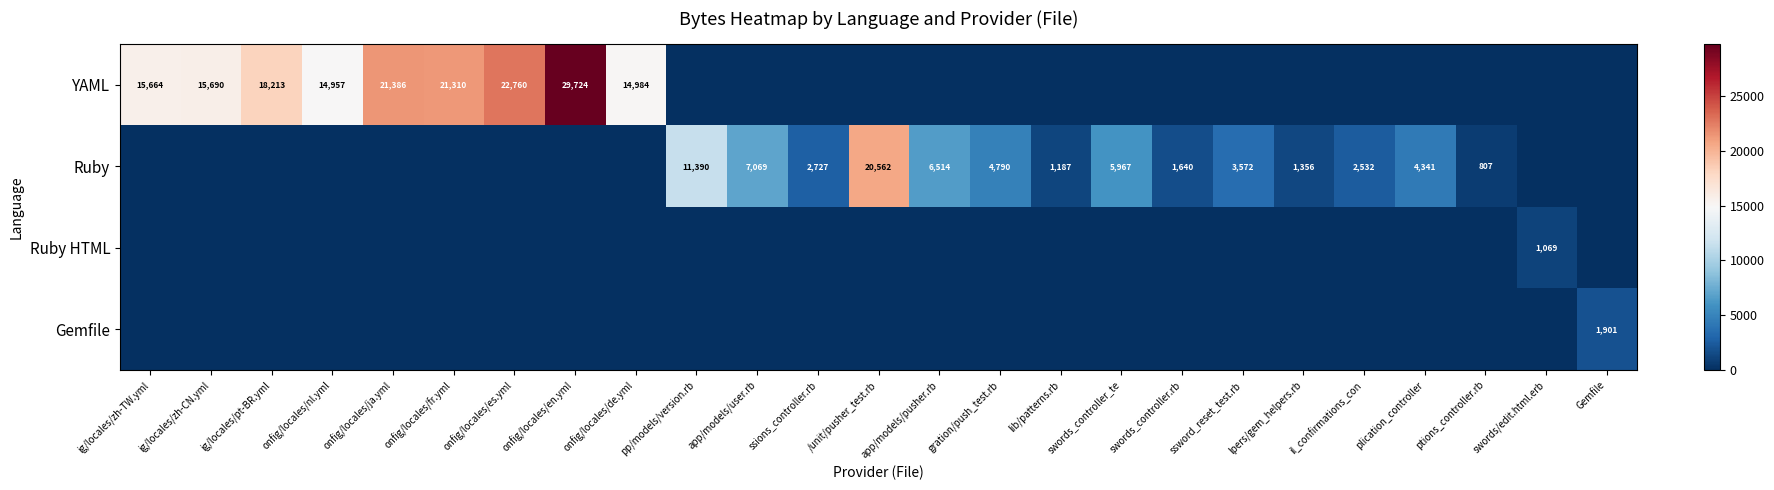

What is the sum of the Ruby values at app/models/user.rb and /unit/pusher_test.rb?

27631